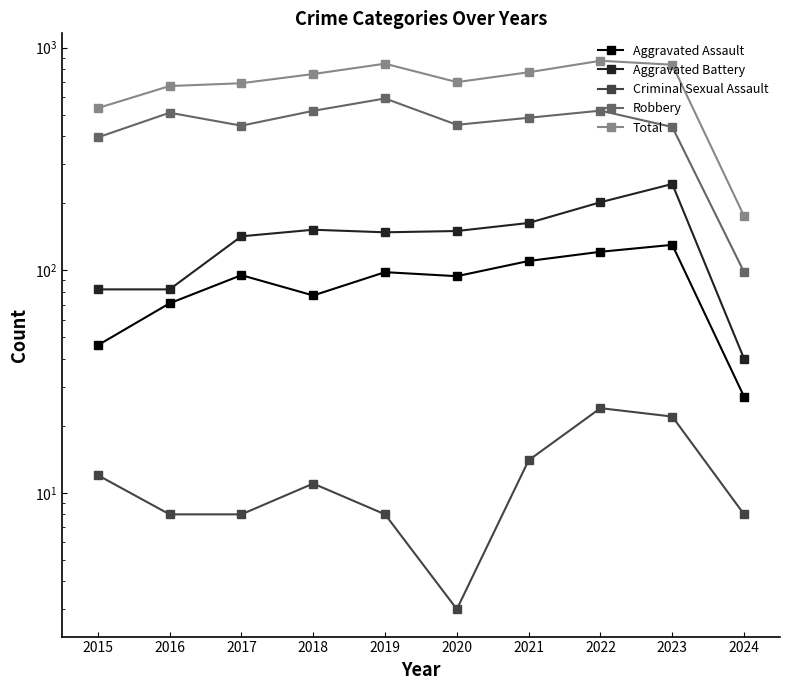

Reading left to right, transcribe all the data shown in this chart.

Aggravated Assault: 46	71	95	77	98	94	110	121	130	27
Aggravated Battery: 82	82	142	152	148	150	163	202	244	40
Criminal Sexual Assault: 12	8	8	11	8	3	14	24	22	8
Robbery: 395	510	446	520	591	450	484	521	440	98
Total: 535	672	692	761	847	700	775	873	838	175